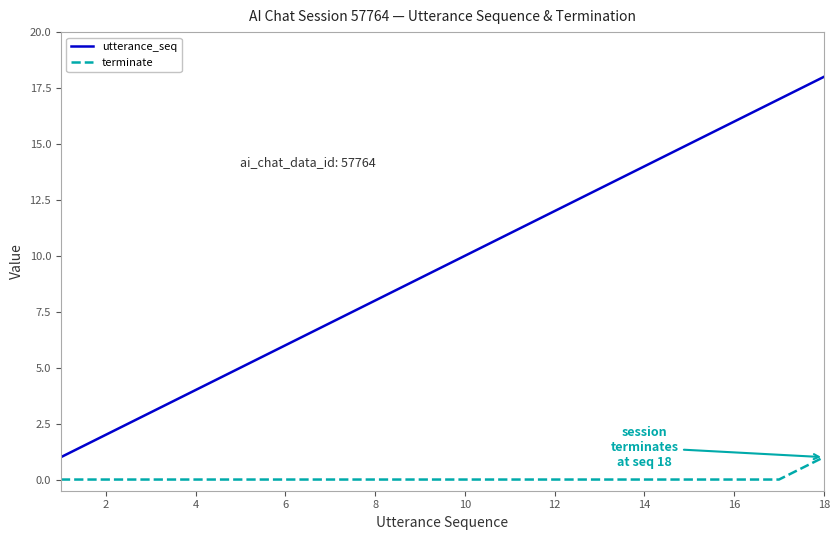

Reading right to left, list all the values displayed in this chart.

utterance_seq: 18	17	16	15	14	13	12	11	10	9	8	7	6	5	4	3	2	1
terminate: 1	0	0	0	0	0	0	0	0	0	0	0	0	0	0	0	0	0